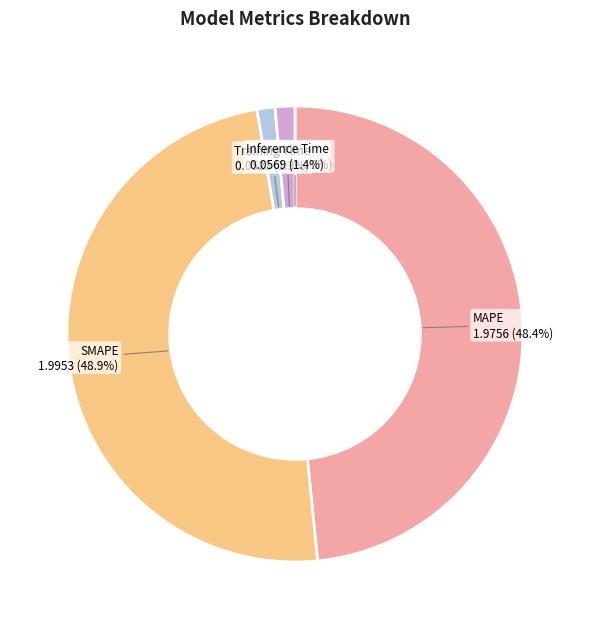

What percentage is the Training Time slice, to the nearest percent?

1%